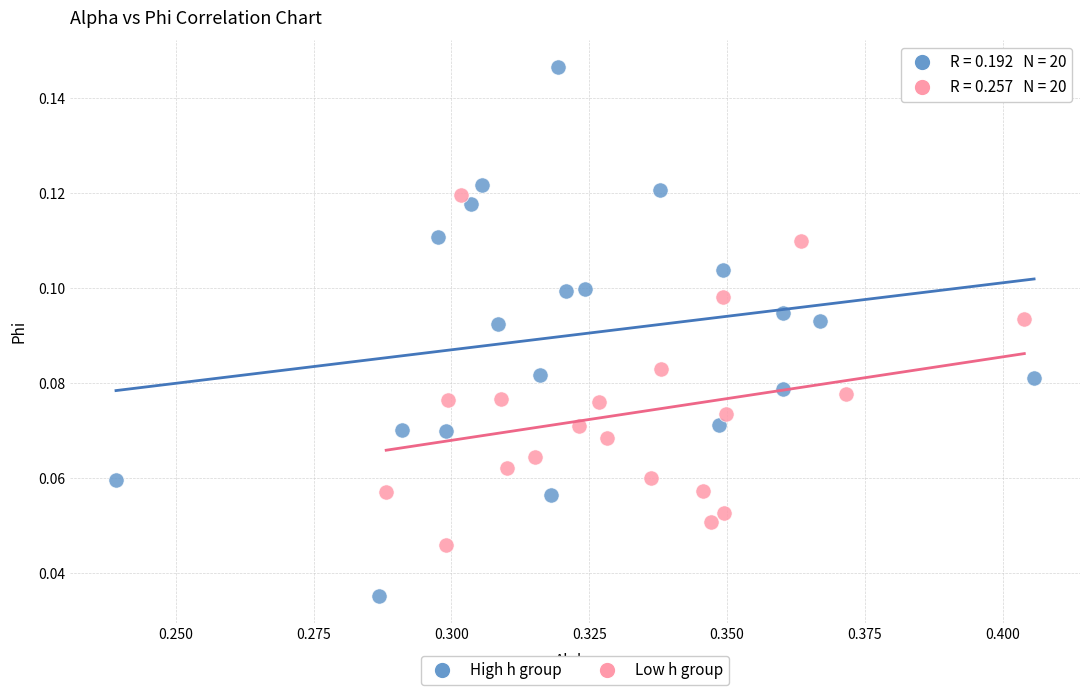

Which series reaches the maximum Y coordinate?

High h group